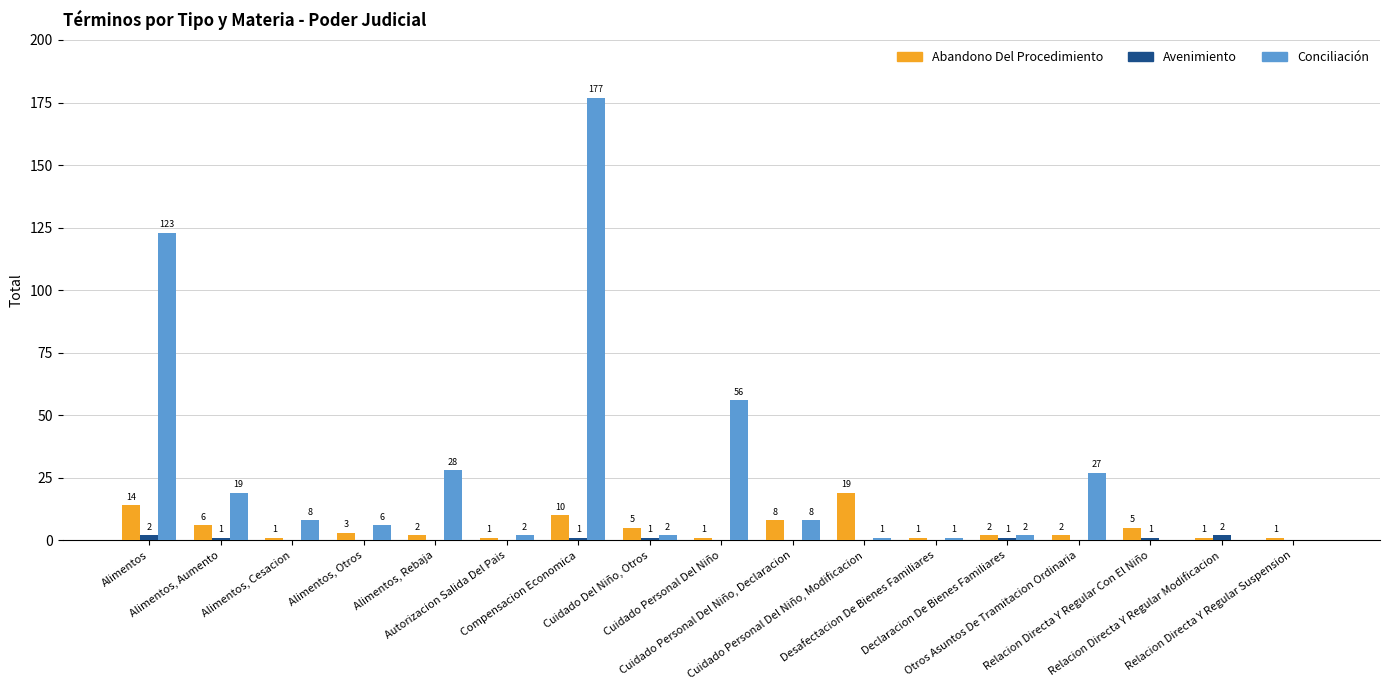

What is the total value across all series at Desafectacion De Bienes Familiares?

2